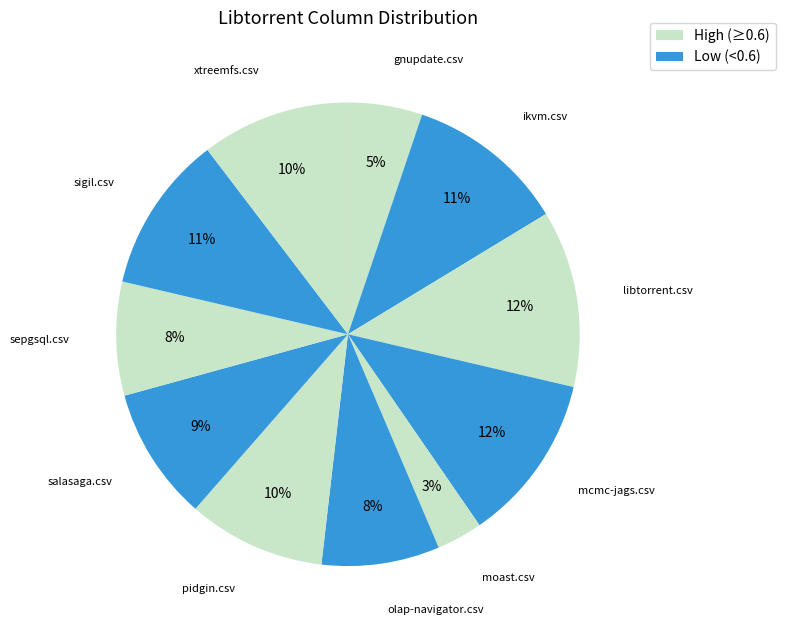

How many segments does this pie chart have?

11